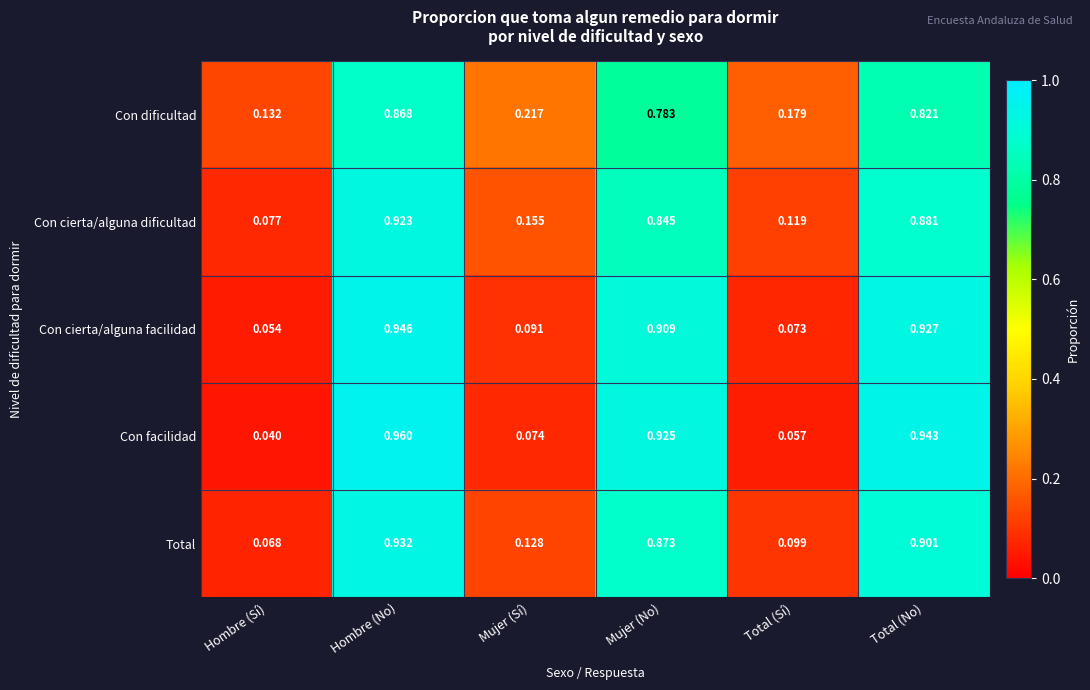

At Total (Sí), list the series in order from largest to smallest.

Con dificultad, Con cierta/alguna dificultad, Total, Con cierta/alguna facilidad, Con facilidad